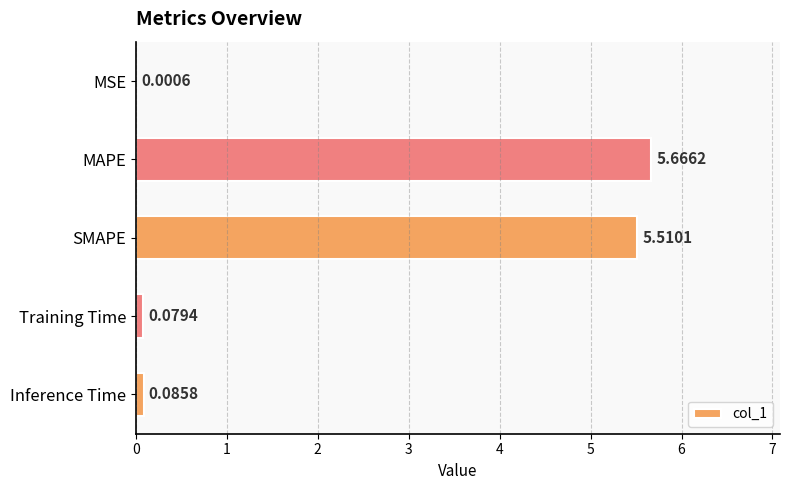

What is the sum of all values?

11.3